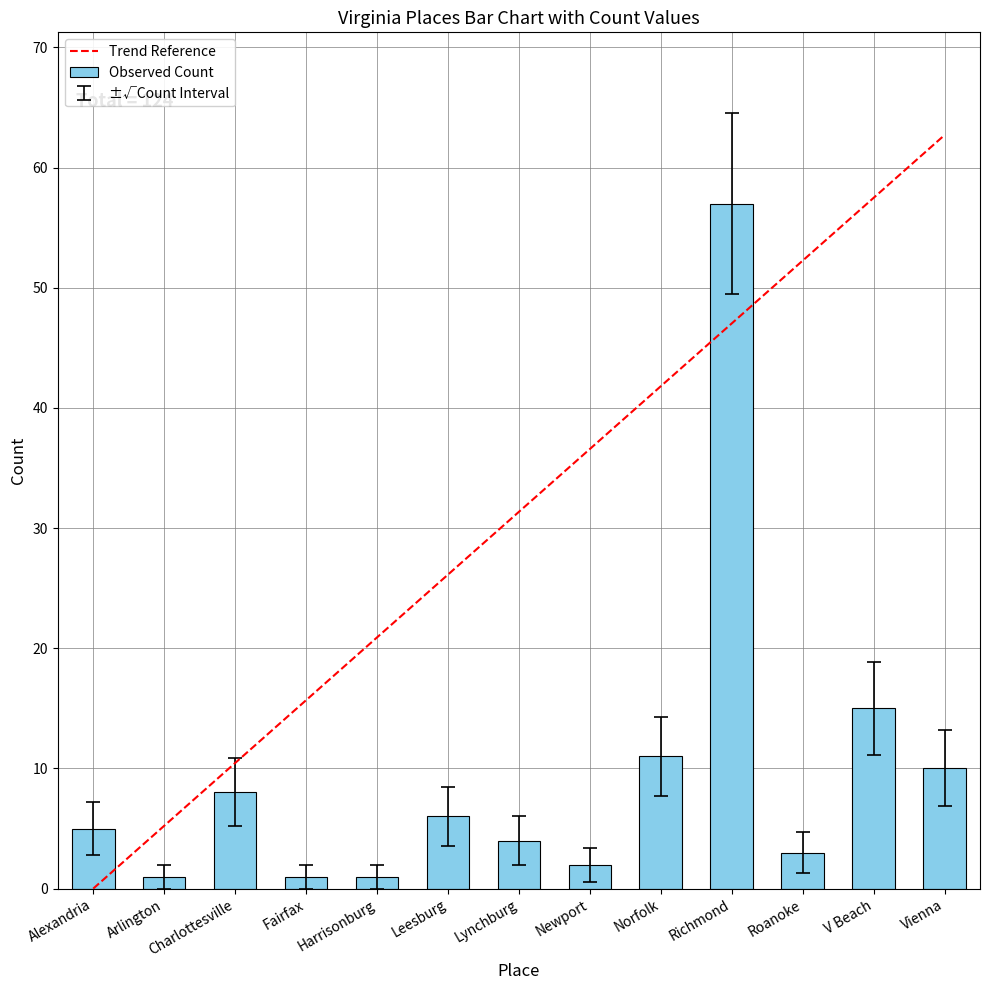

At which category does the chart reach its peak across all series?

Richmond